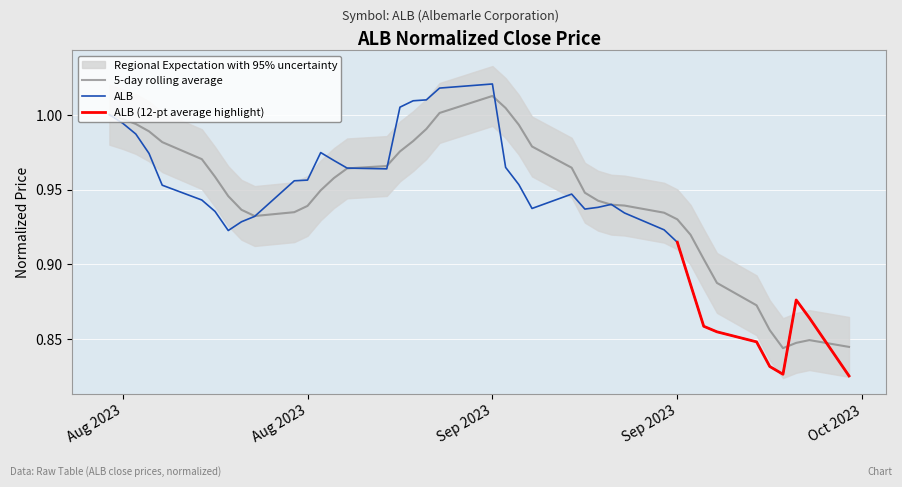

Reading left to right, transcribe all the data shown in this chart.

1.0	1.0	1.0	1.0	1.0	0.9	0.9	0.9	0.9	0.9	1.0	1.0	1.0	1.0	1.0	1.0	1.0	1.0	1.0	1.0	1.0	1.0	1.0	0.9	0.9	0.9	0.9	0.9	0.9	0.9	0.9	0.9	0.9	0.9	0.8	0.8	0.8	0.9	0.9	0.8